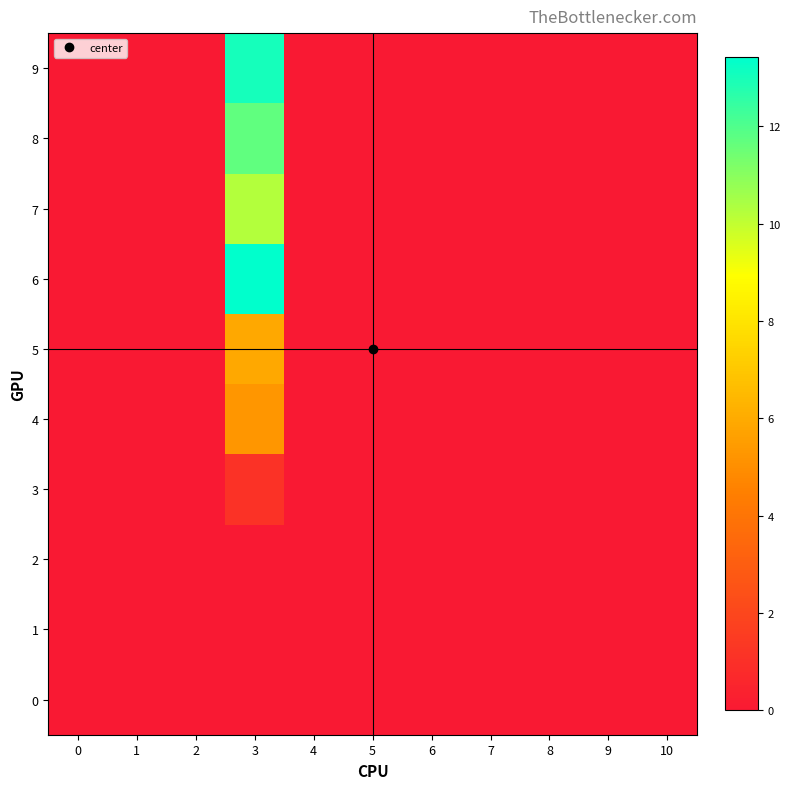

Between 8 and 6, which is larger?

8